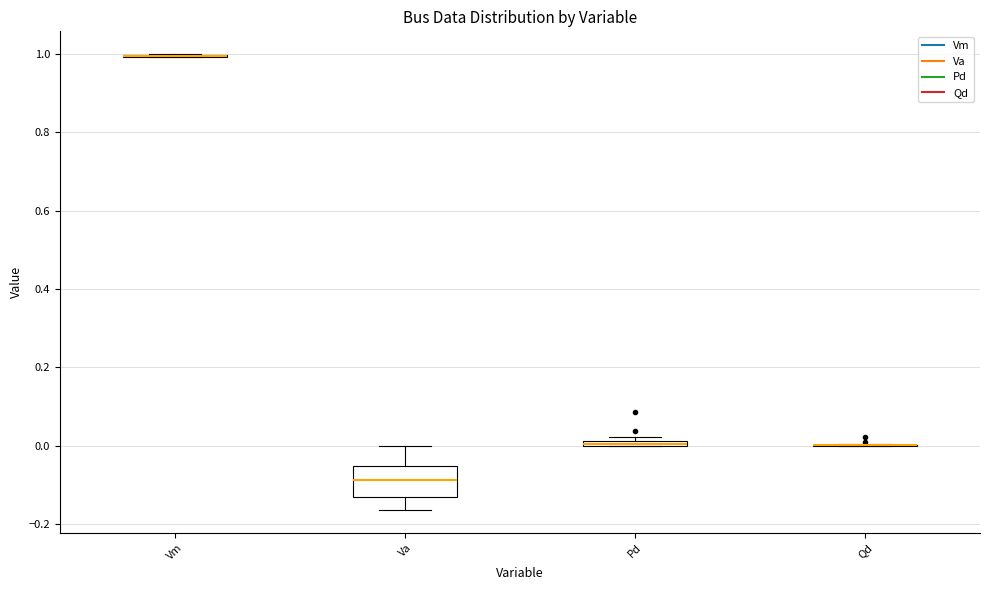

Where does the median line of the box for Va sit on the y-axis? The values are not printed on the chart, so give them approximately, as read against the axis.

-0.08